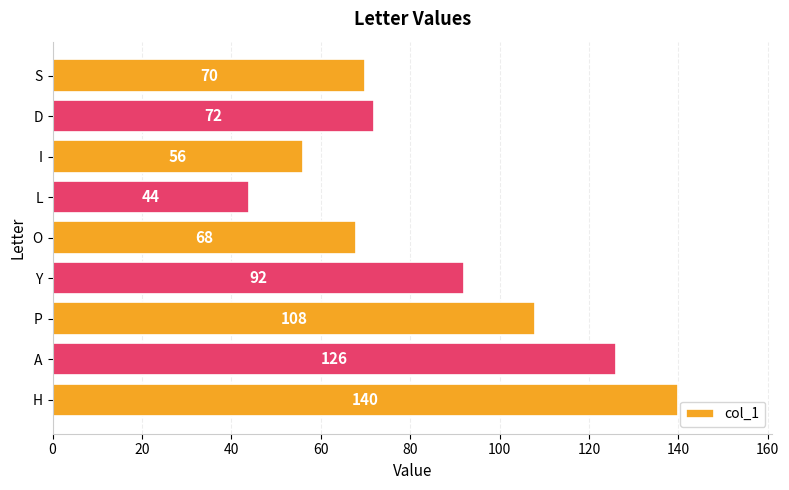

What is the average value?

86